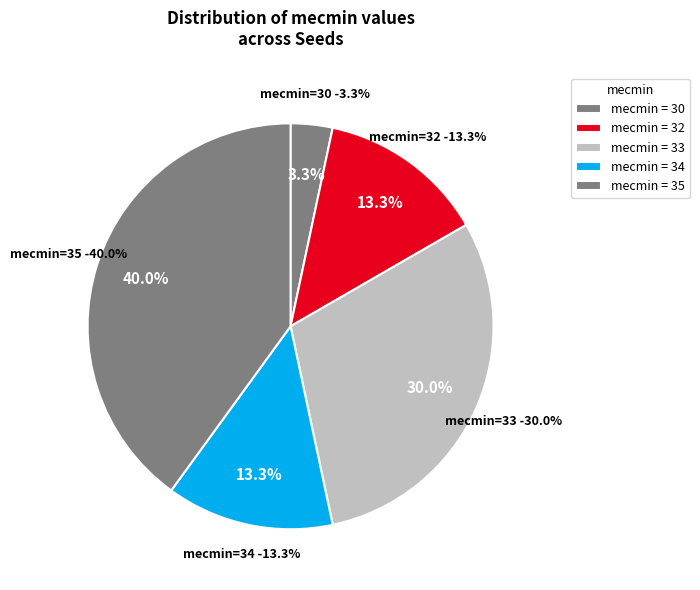

How many slices are in this pie chart?

4